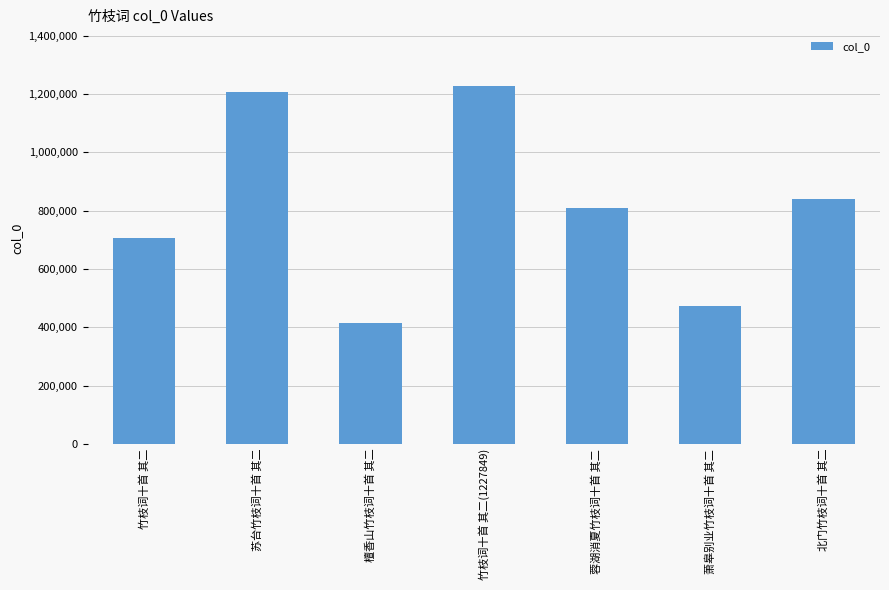

Rank the categories by value from highest to lowest.

竹枝词十首 其二(1227849), 苏台竹枝词十首 其二, 北门竹枝词十首 其二, 蓉湖消夏竹枝词十首 其二, 竹枝词十首 其二, 萧皋别业竹枝词十首 其二, 檀香山竹枝词十首 其二